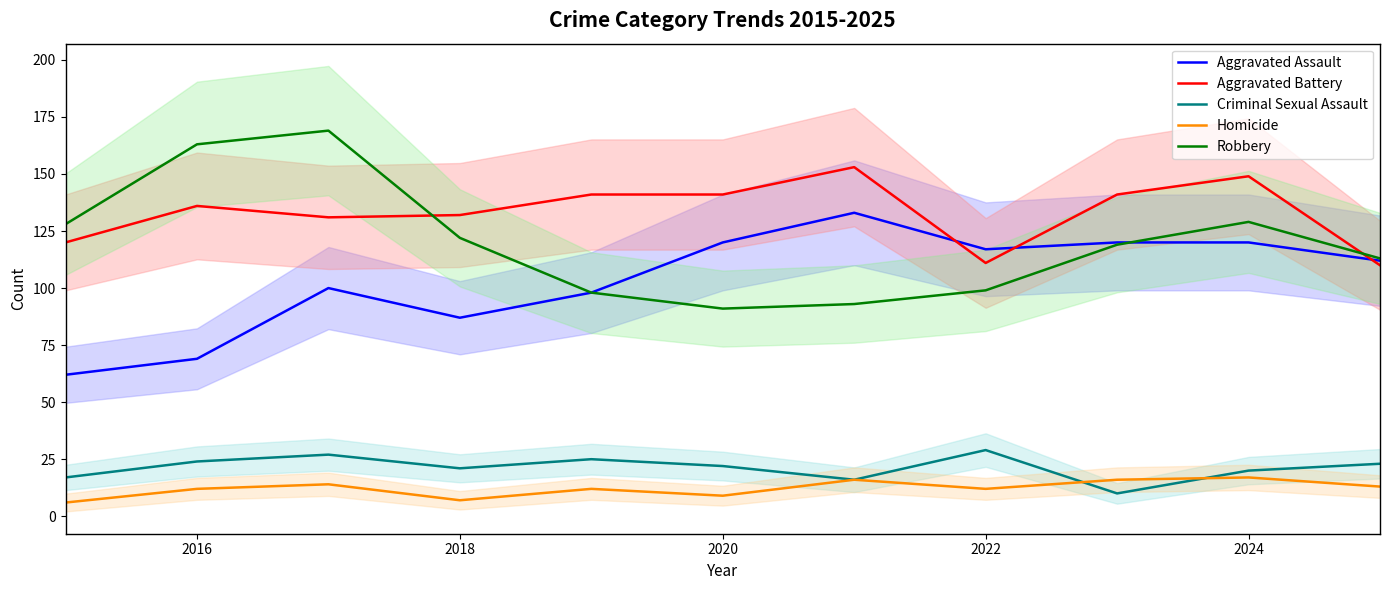

Which series has the largest total across all categories?

Aggravated Battery